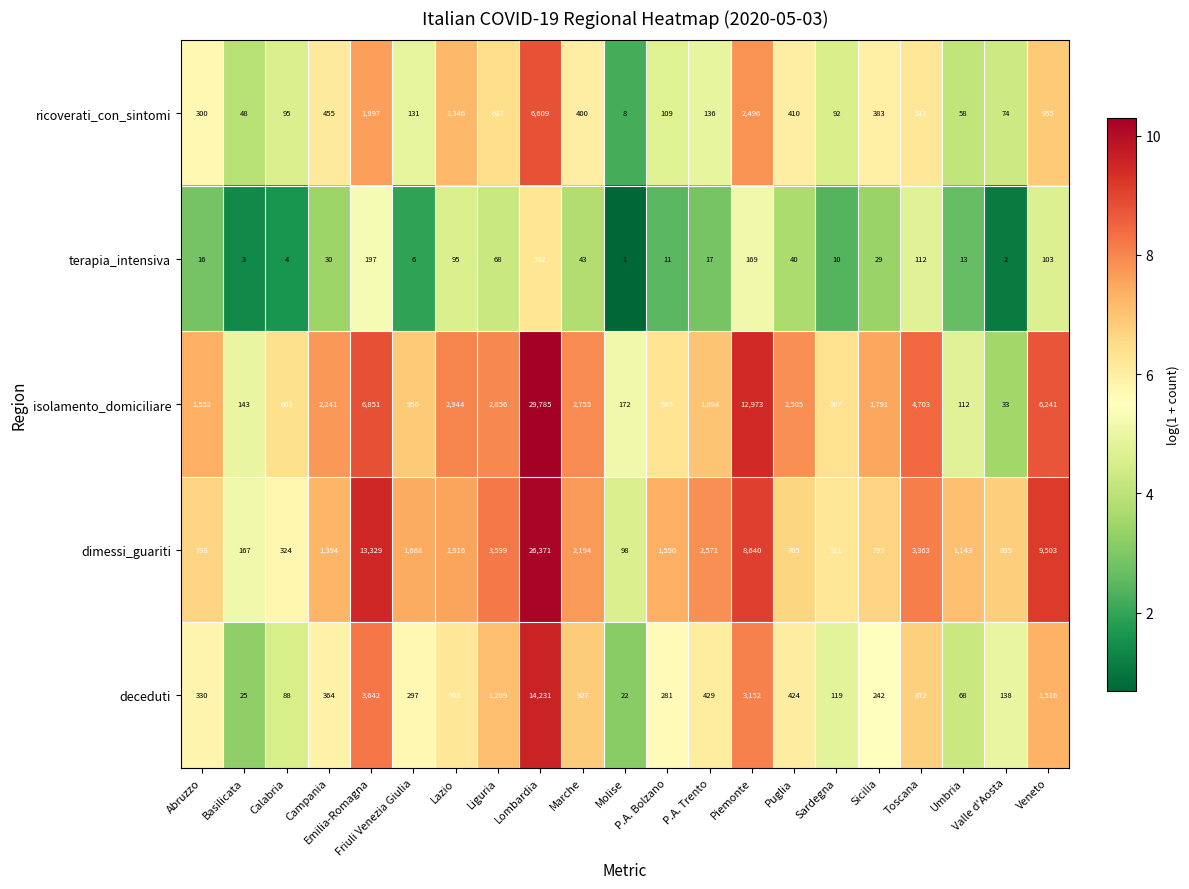

What is the spread (max minus min) of values at Valle d'Aosta?

893